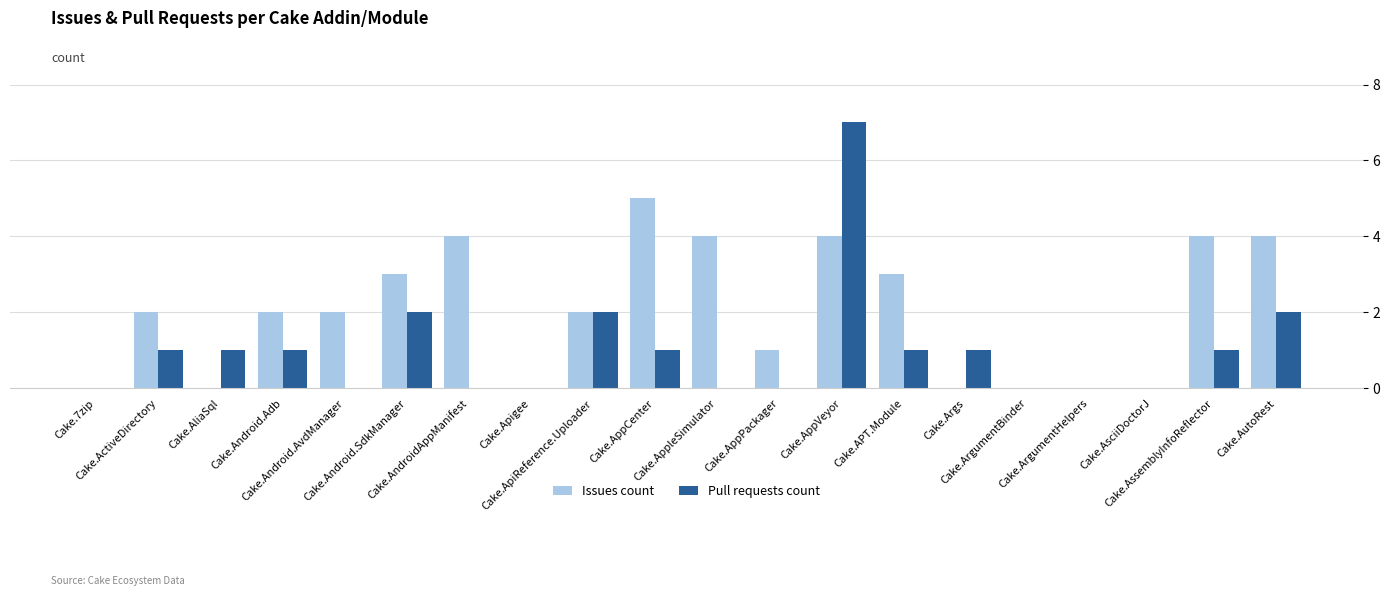

Is the value of Pull requests count at Cake.AppCenter greater than the value of Issues count at Cake.ActiveDirectory?

No